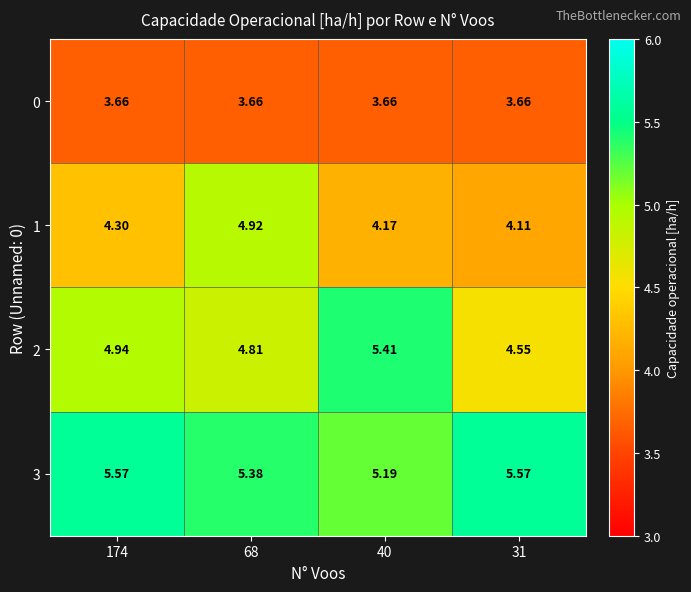

Is the value of 2 at 174 greater than the value of 0 at 174?

Yes